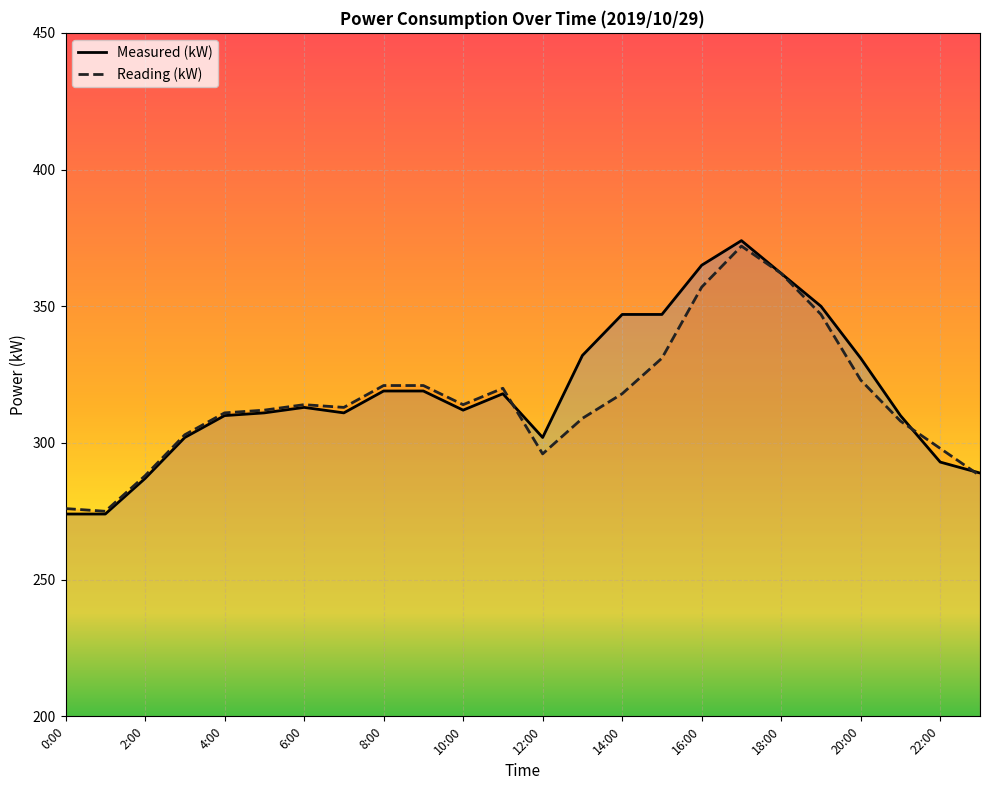

Is this an area chart (filled region under the line)?

No